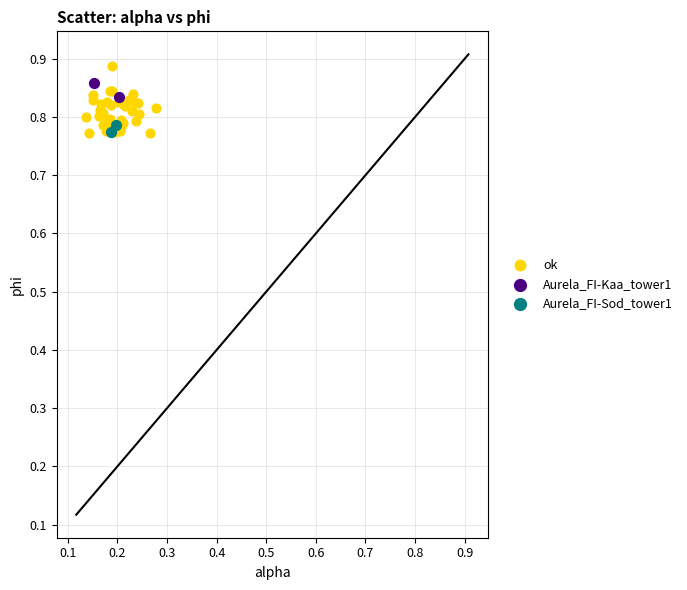

Which series has the largest Y range (max minus min)?

ok